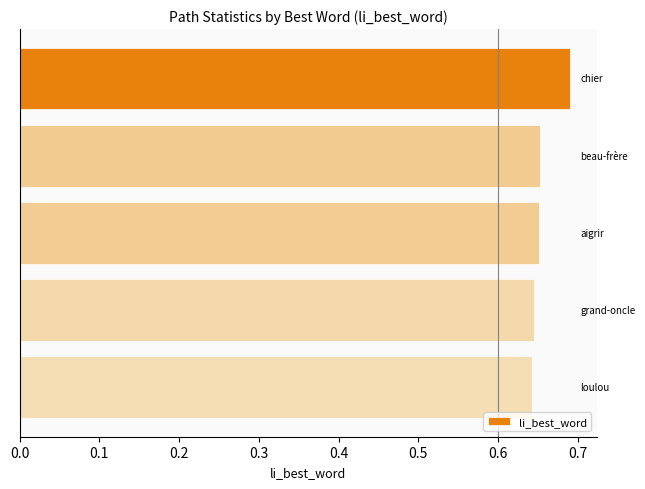

Does the chart contain stacked bars?

No